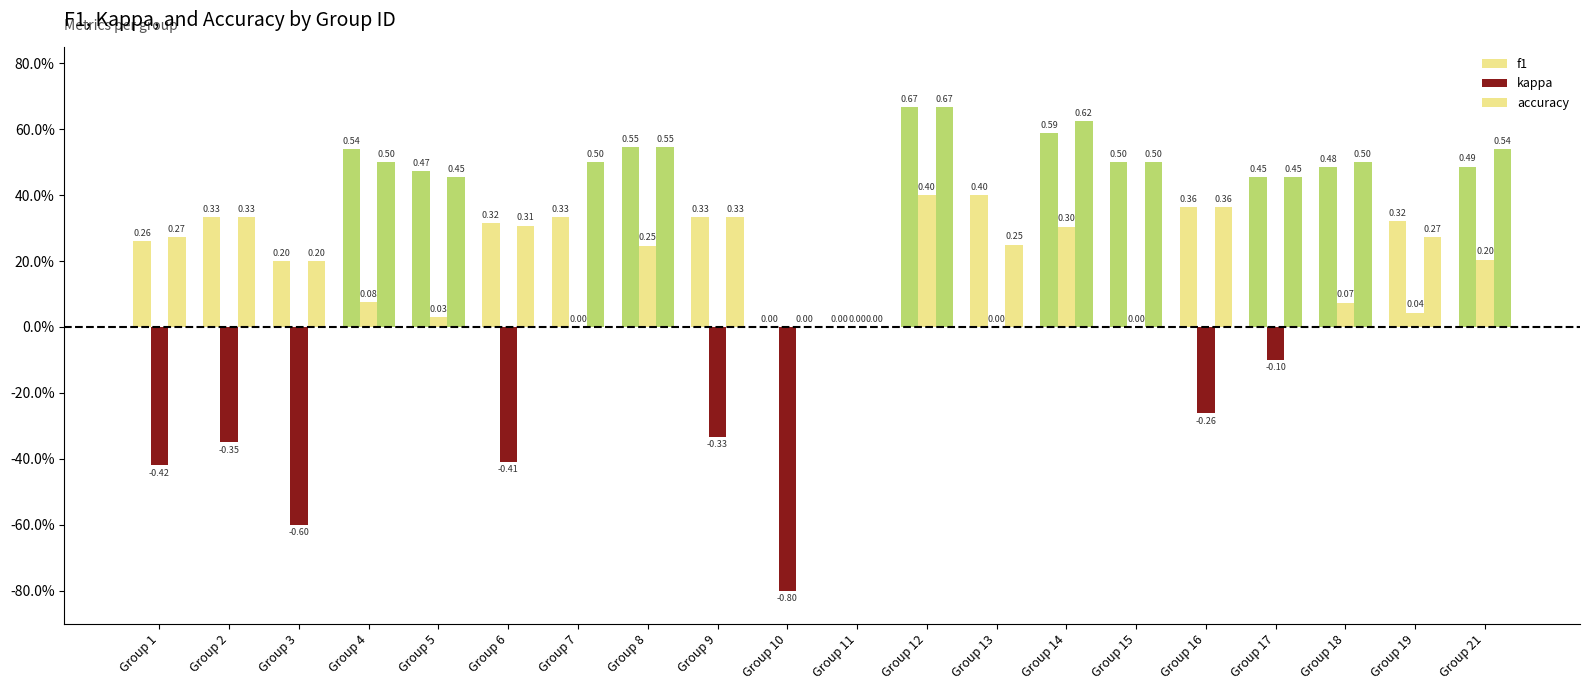

What is the smallest value displayed?

-0.8